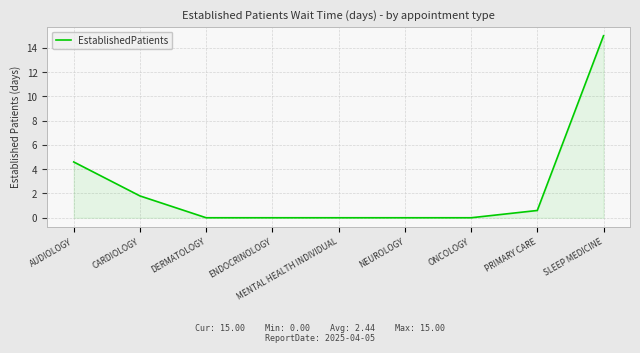

What is the average value?

2.4